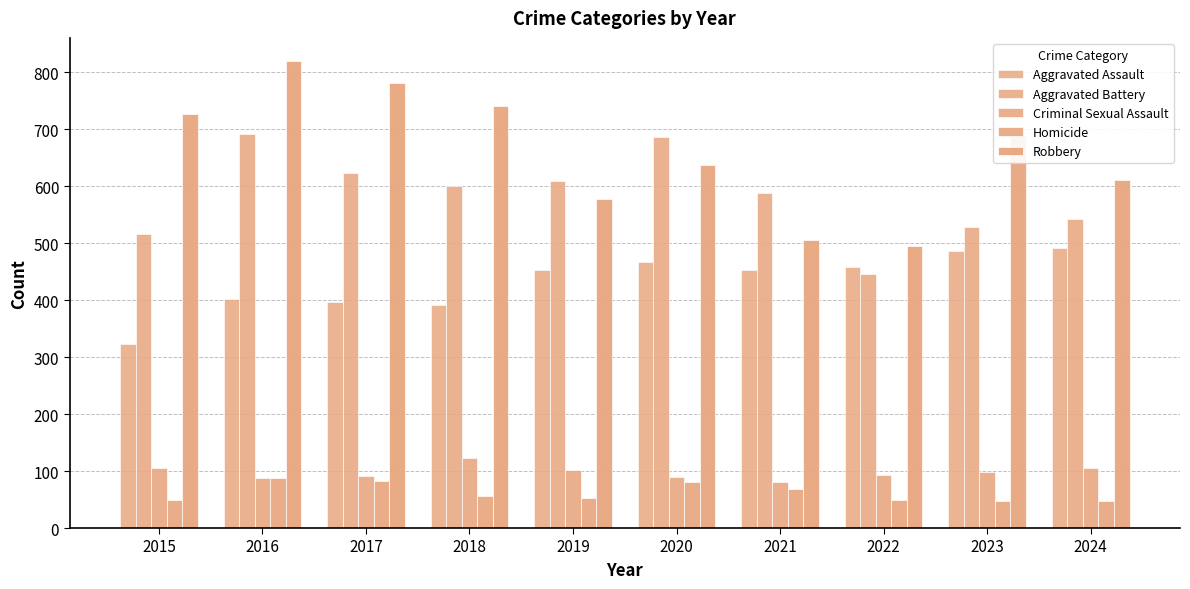

How many bars are there in total?

50